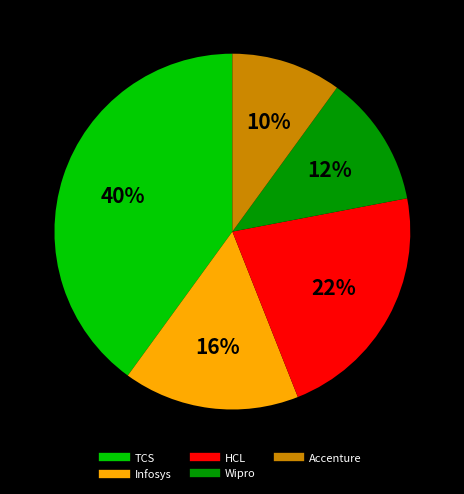

What is the ratio of the value at Accenture to the value at Infosys?

0.6